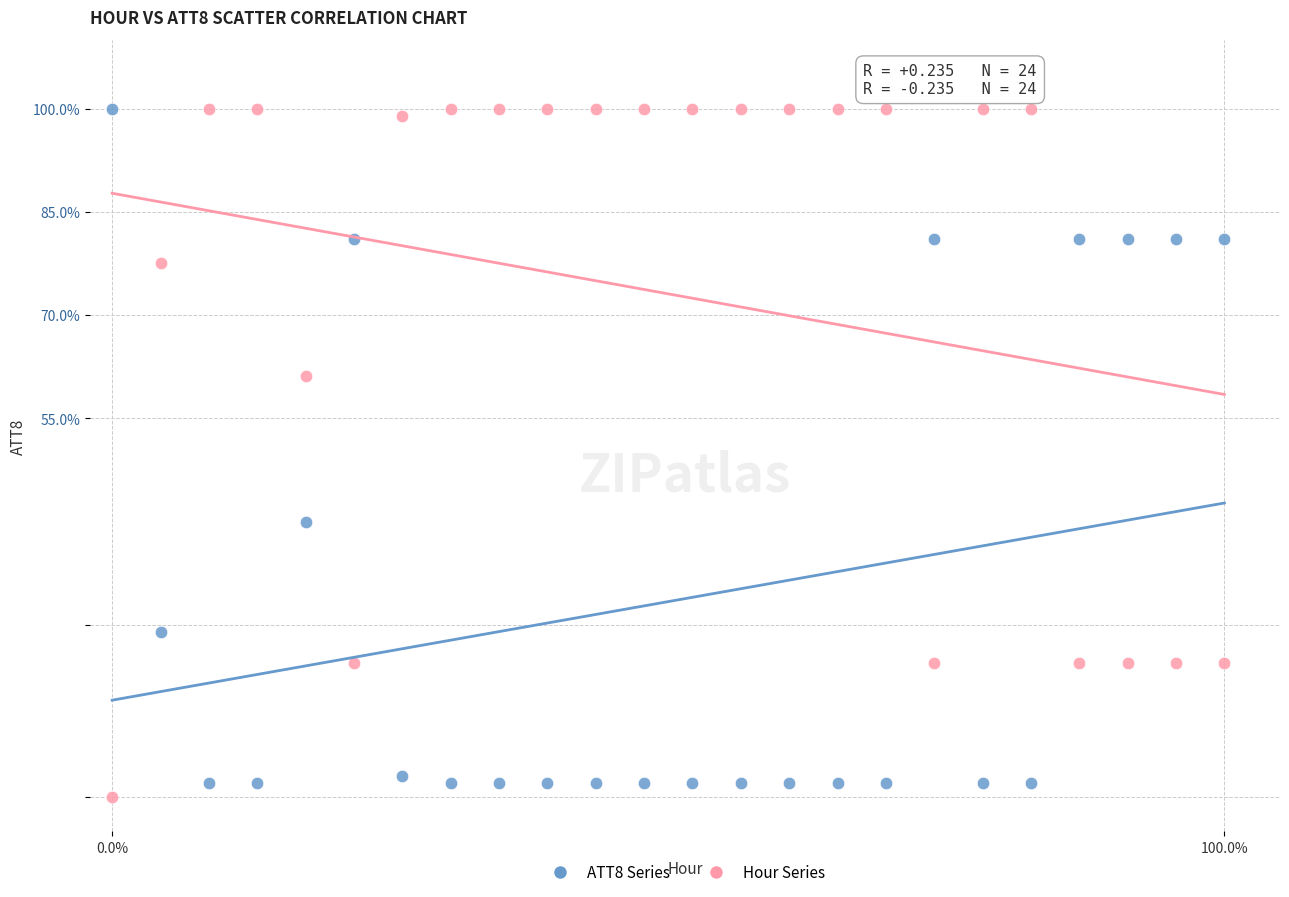

Across all series, what Y value is closest to 50?

40.0